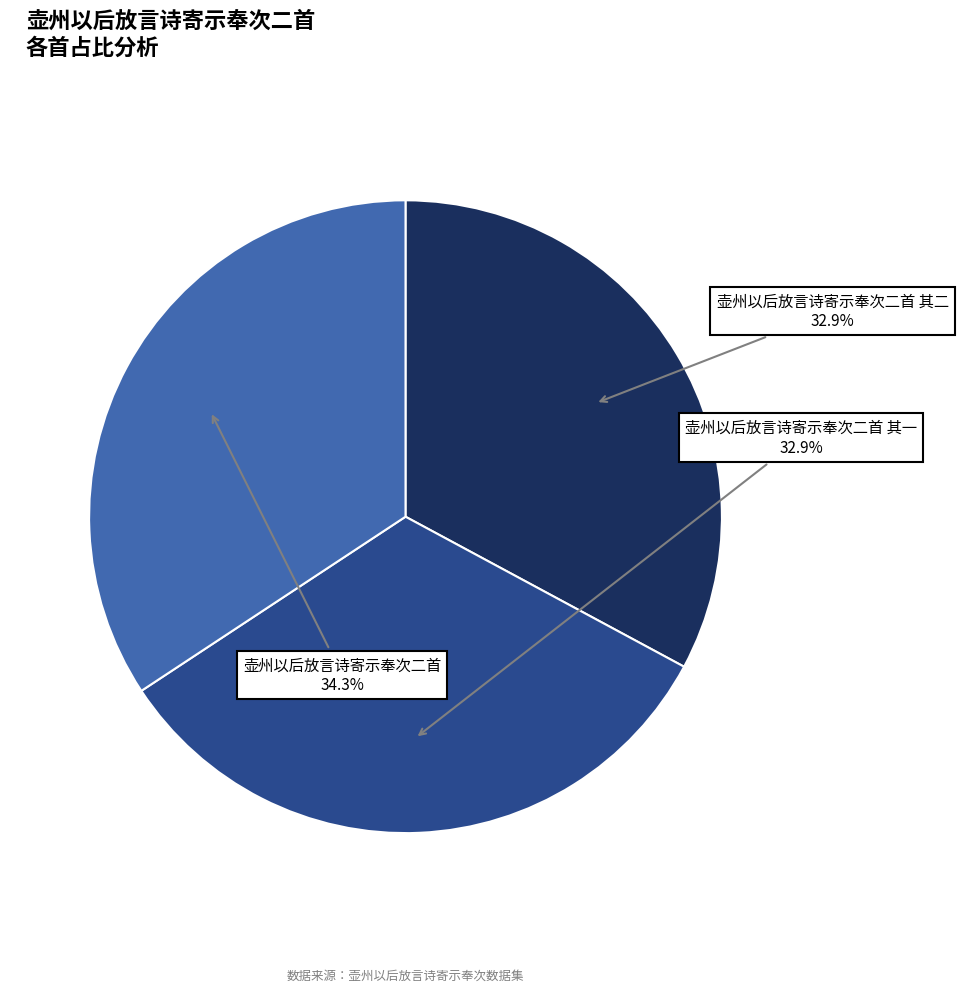

Is there a majority slice in this chart?

No